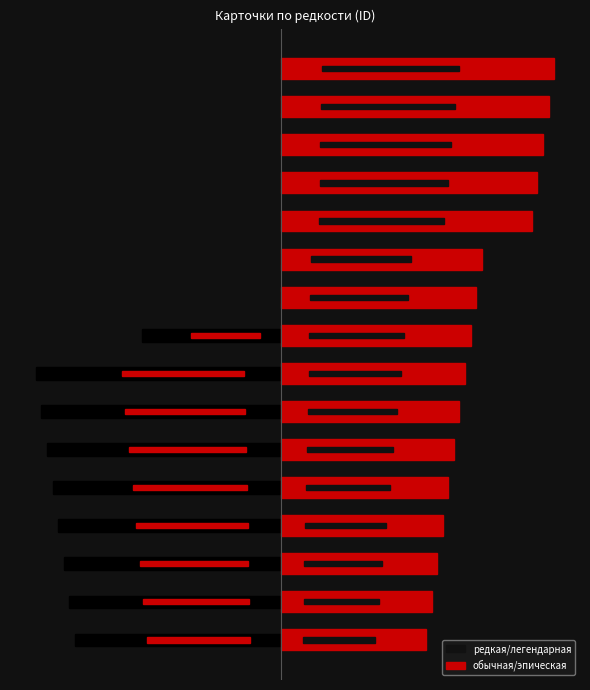

Which series has the largest total across all categories?

обычная/эпическая